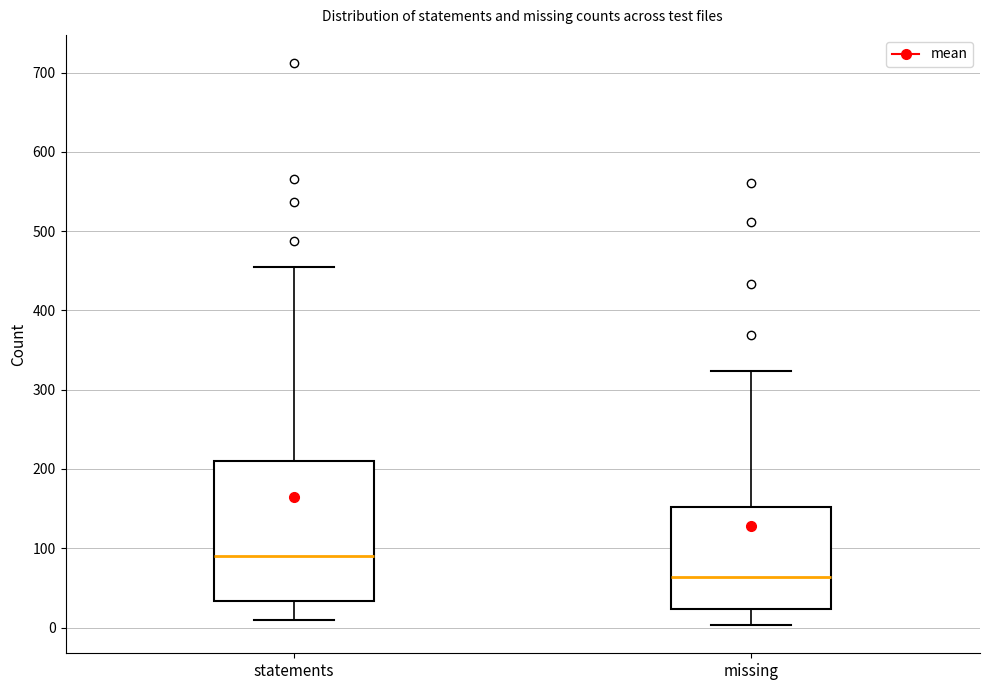

Reading left to right, read every box against the y-axis: the position of its median line, the range the box covers, and the ends of its whiskers. The values are not printed on the chart, so give them approximately, as read against the axis.

statements: median 90, box 30 to 210, whiskers 10 to 460
missing: median 60, box 20 to 150, whiskers 0 to 320